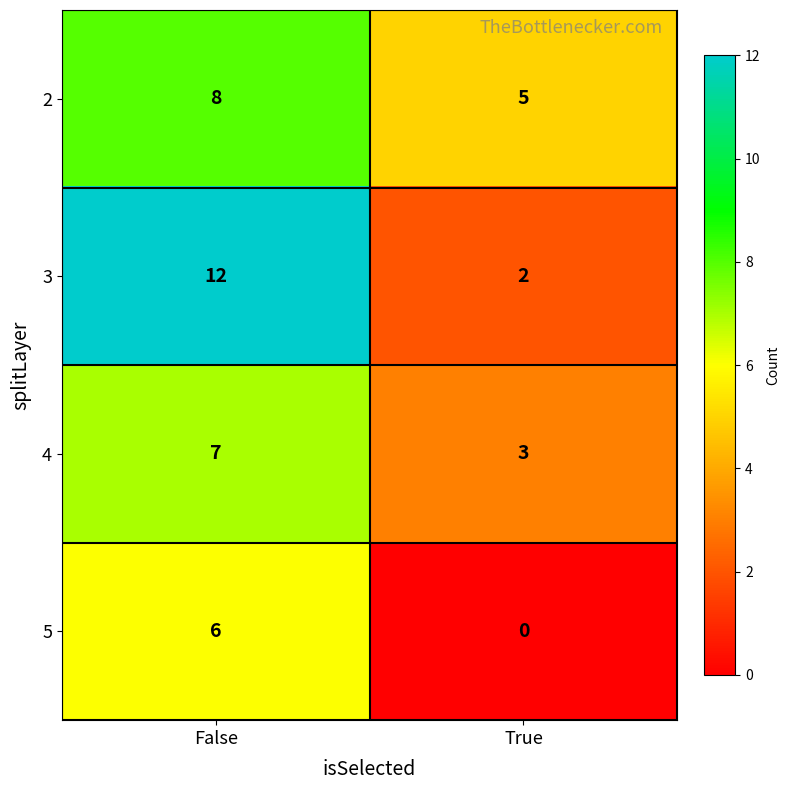

Reading left to right, what are all the values shown in this chart?

2: False=8	True=5
3: False=12	True=2
4: False=7	True=3
5: False=6	True=0